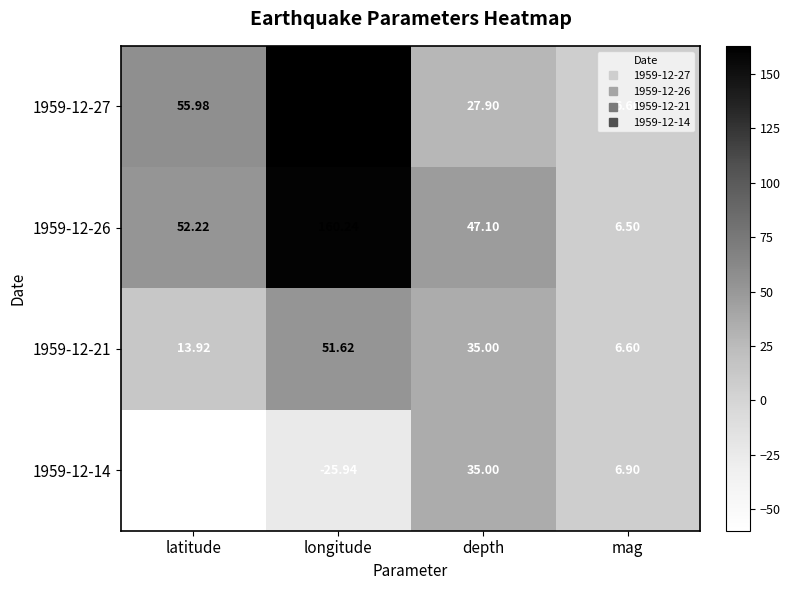

Count the number of data series in this chart.

4